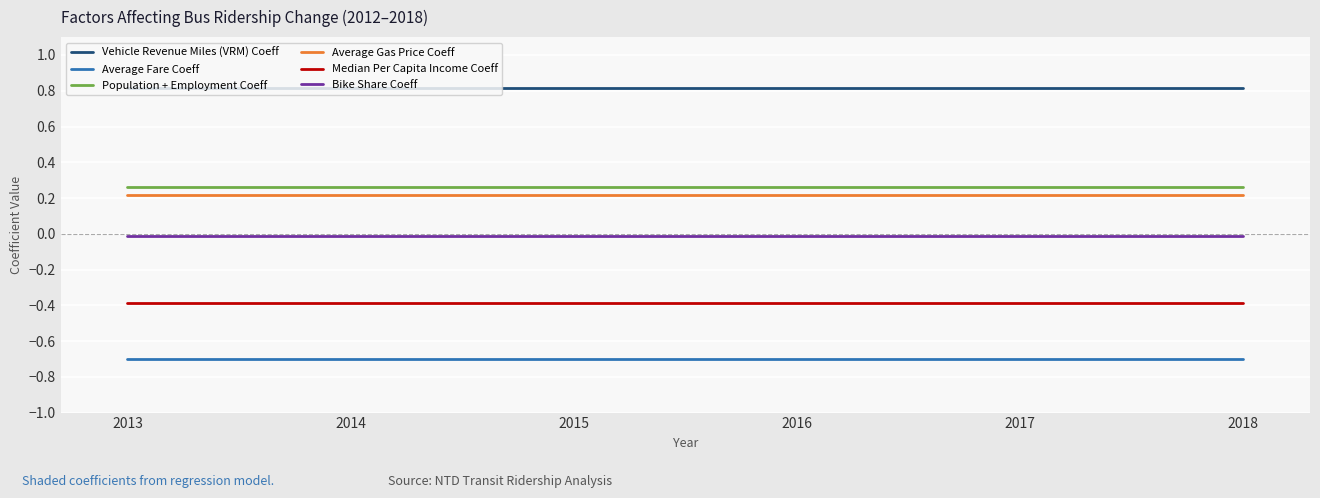

Which series has the largest total across all categories?

Vehicle Revenue Miles (VRM) Coeff